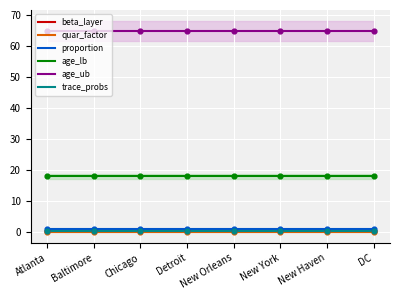

What is the total value across all series at Detroit?

85.0